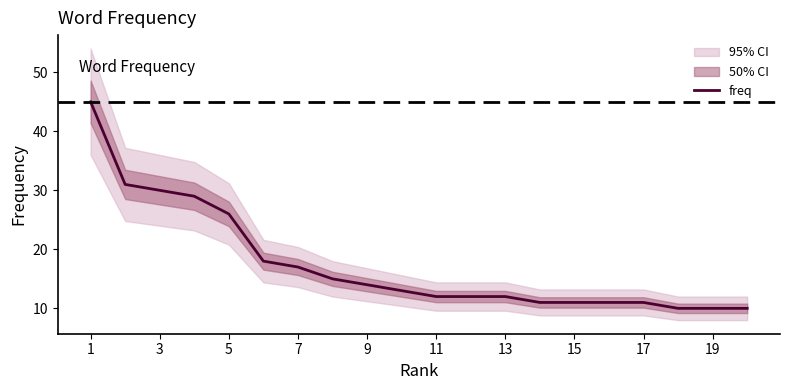

The value of freq at 13 is 12. True or false?

True